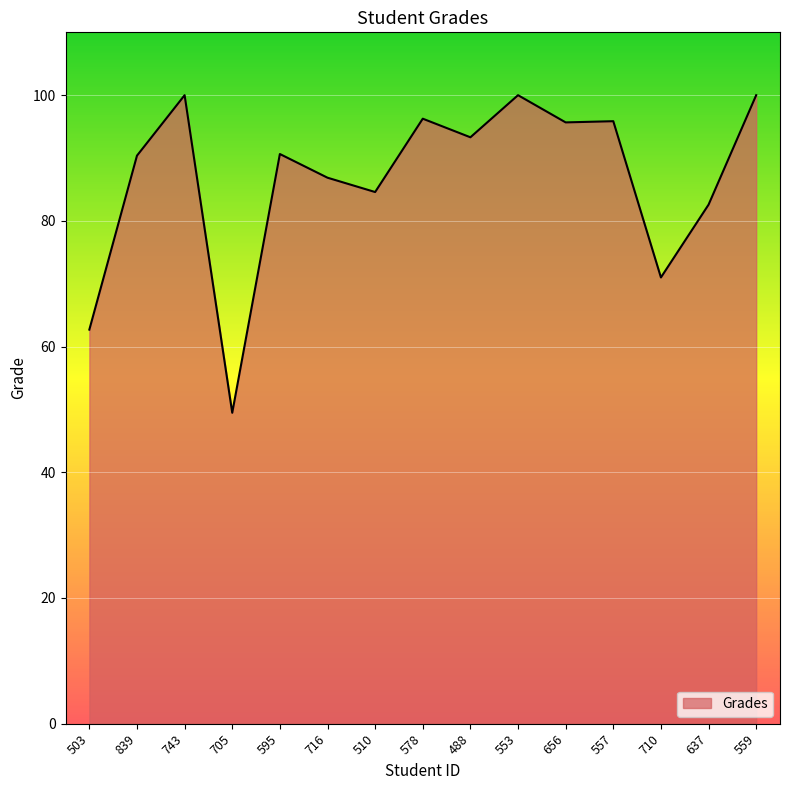

What is the sum of all values?

1299.3